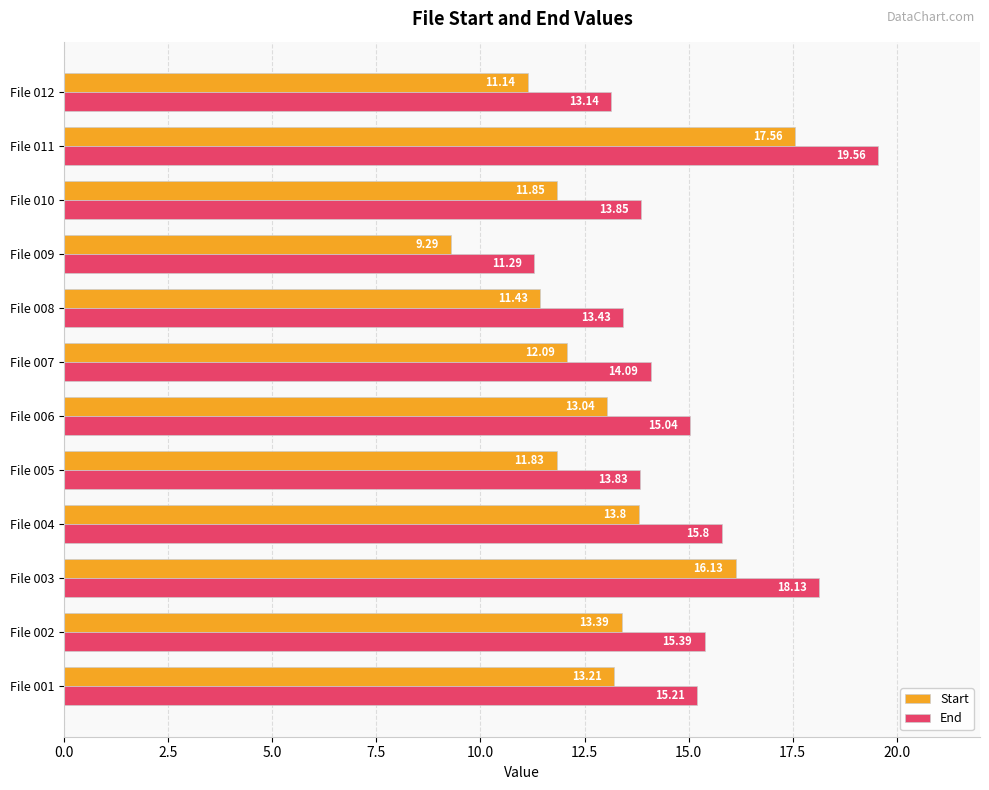

Where is Start nearest to the value 13?

File 006